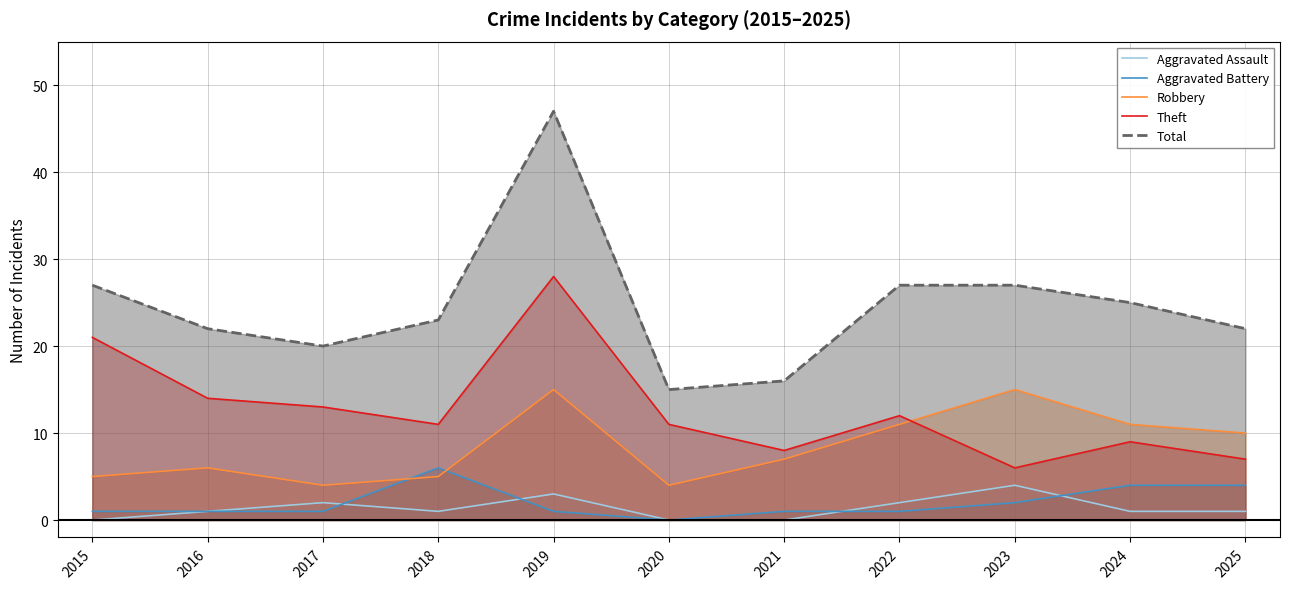

What is the sum of all Aggravated Assault values?

15